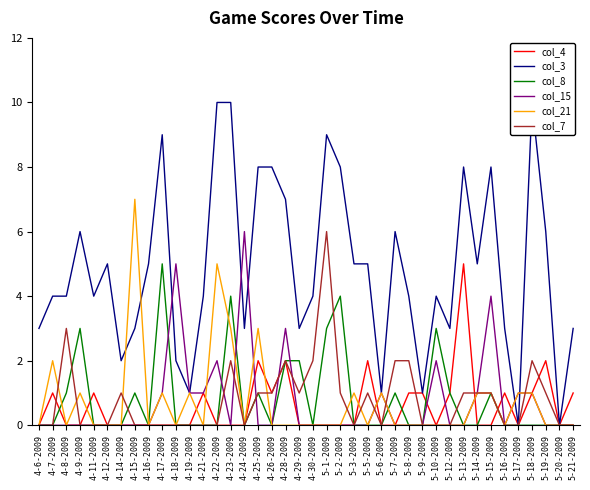

What is the total value across all series at 4-12-2009?

5